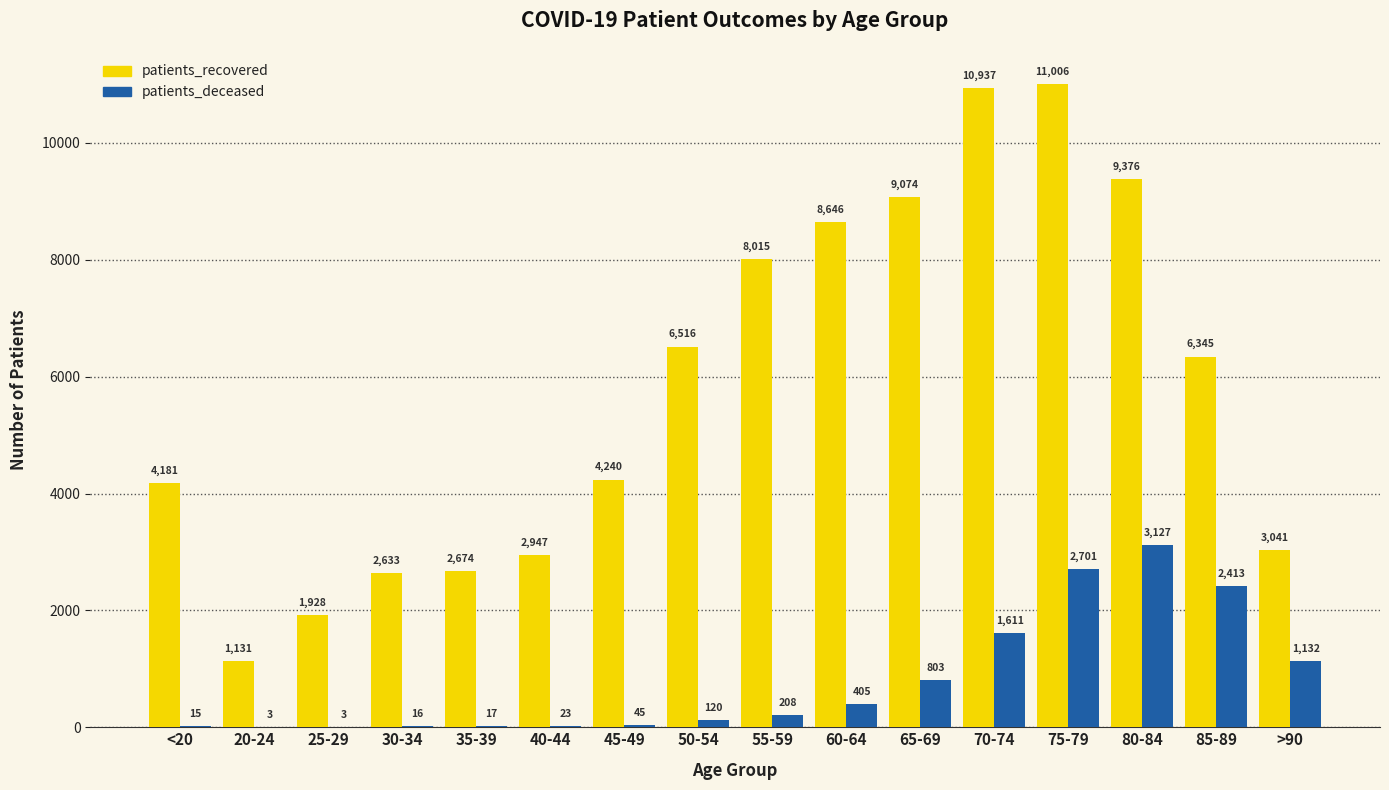

How many categories are shown in the chart?

16